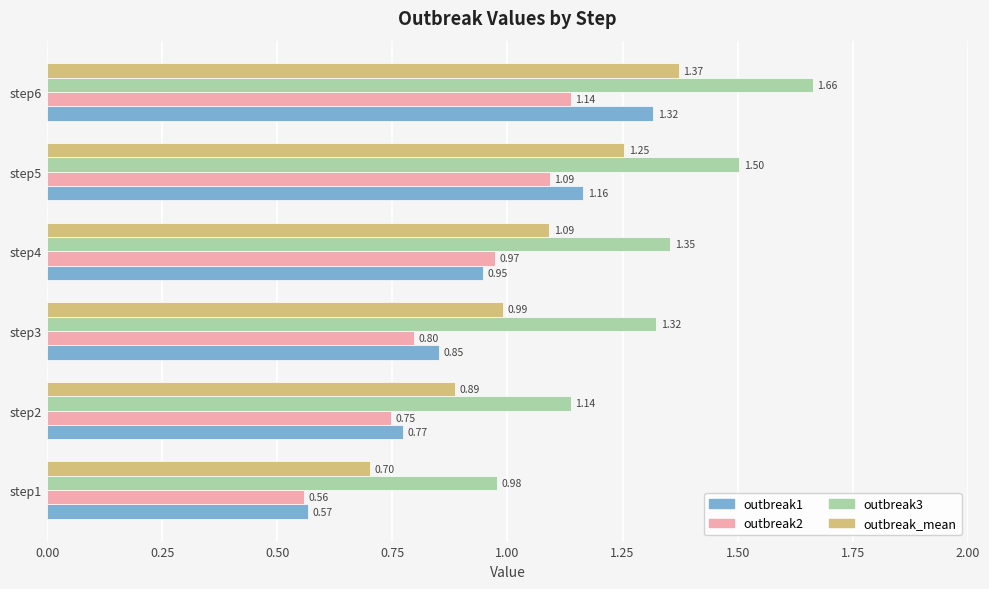

At which category does the chart reach its peak across all series?

step6